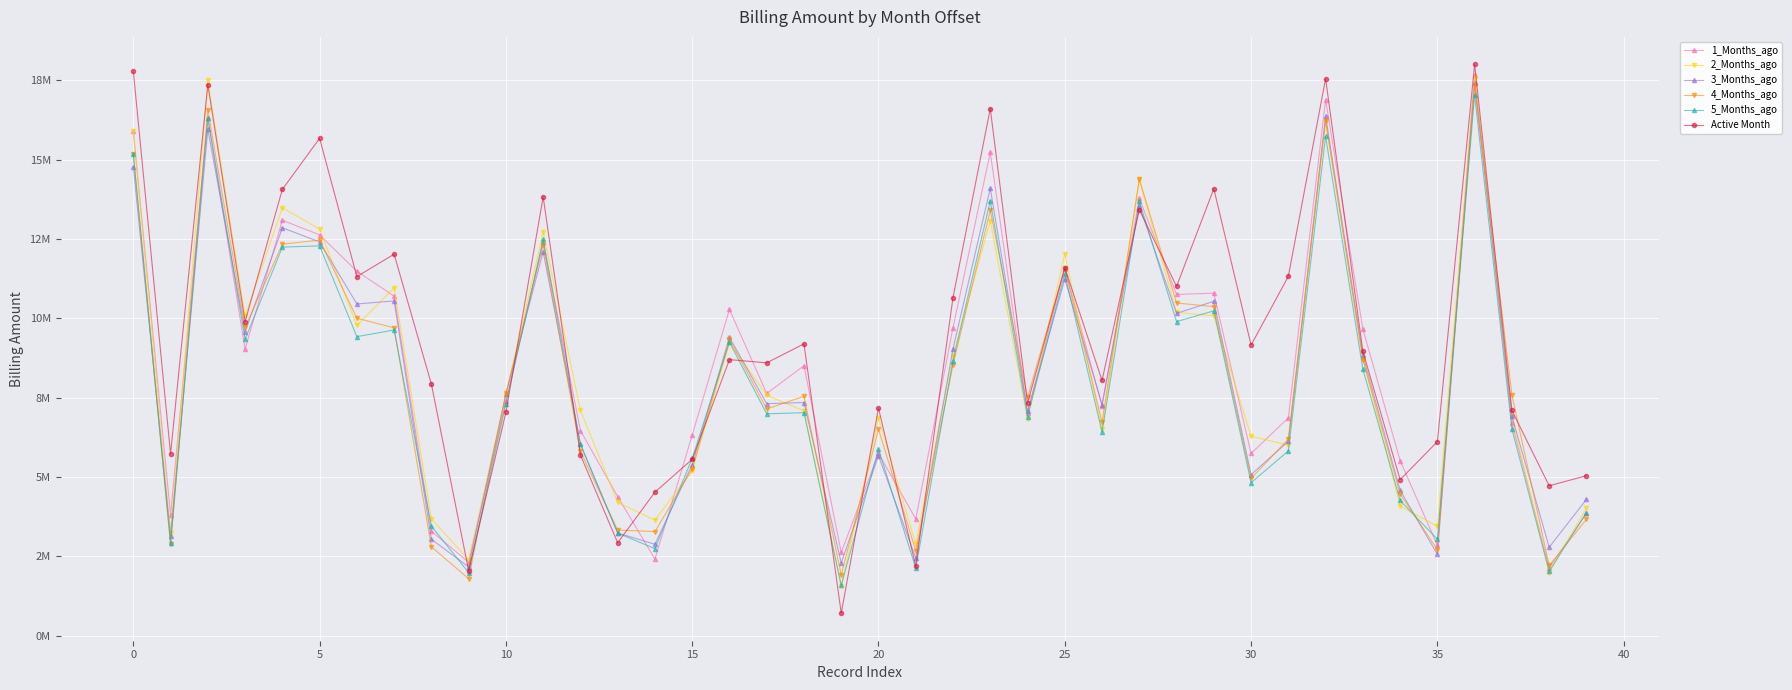

What is the label of the 39th point from the left?

38